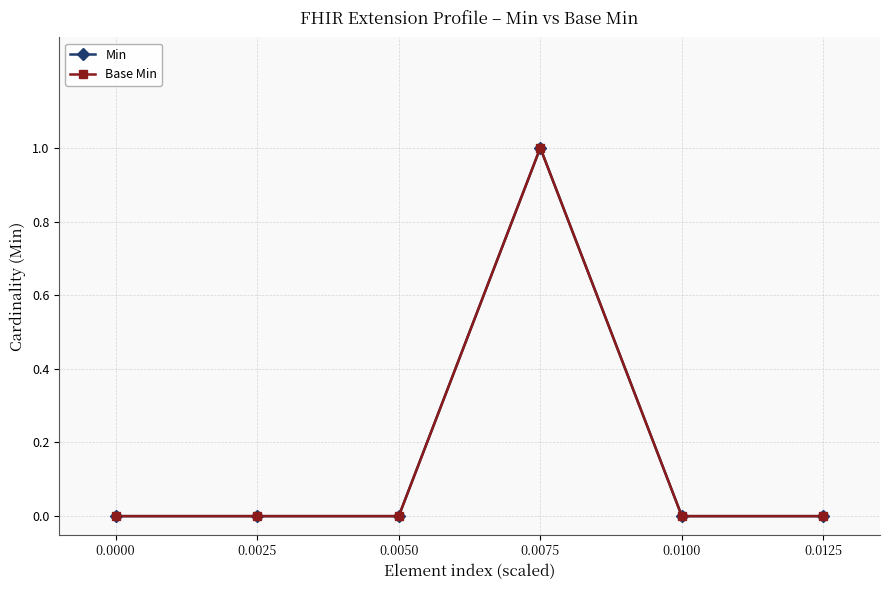

True or false: Min and Base Min cross at least once.

False